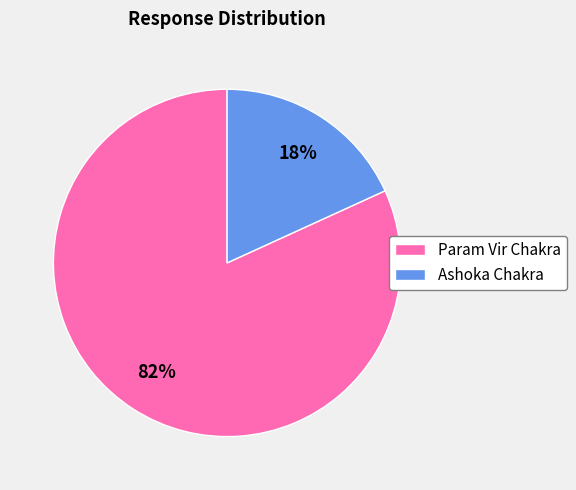

Which category has the biggest portion of the pie?

Param Vir Chakra